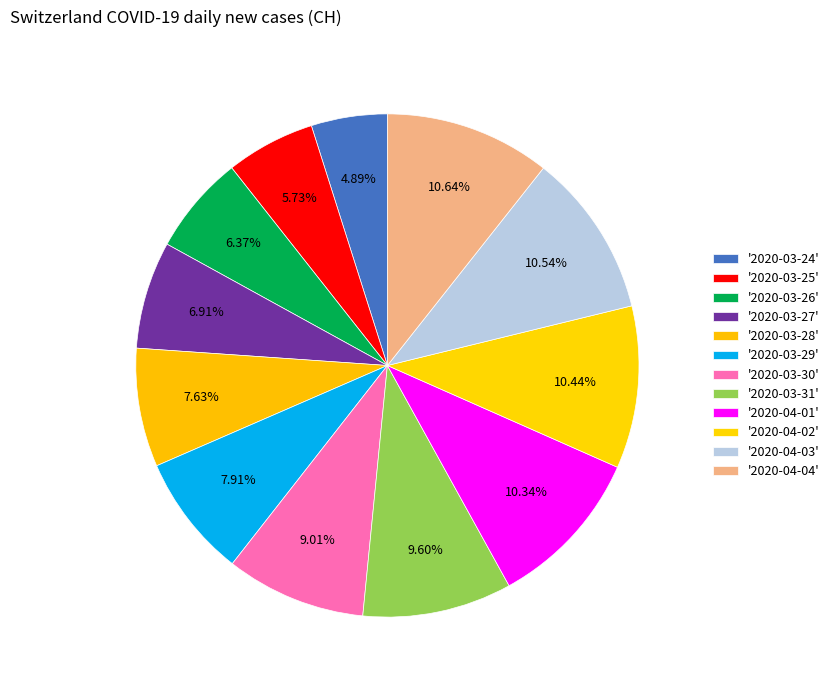

How many segments does this pie chart have?

12